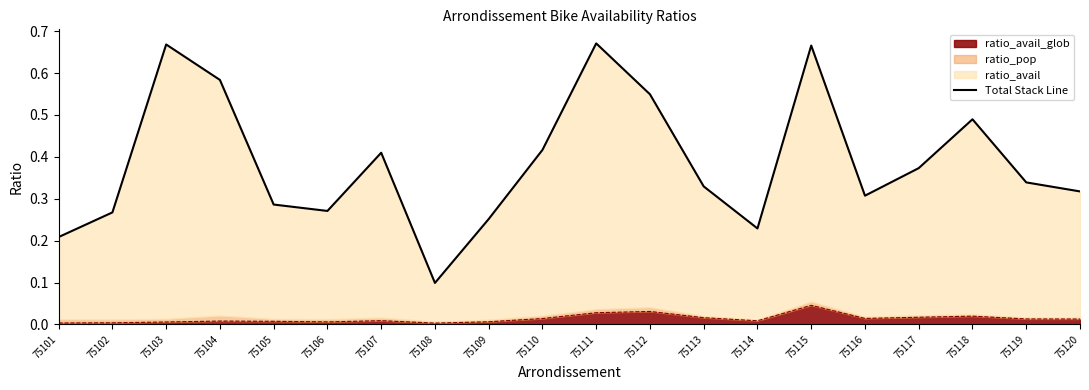

What is the sum of the values at 75106 and 75116?

0.6